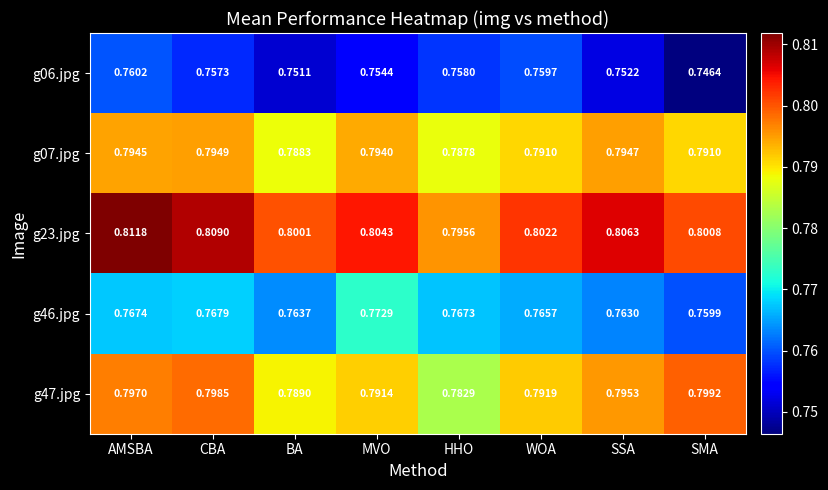

Which label corresponds to the largest value in the chart?

AMSBA